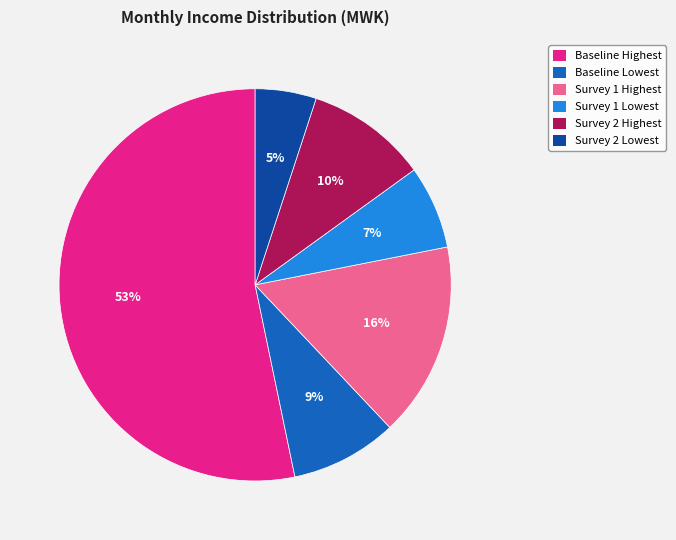

Is it true that Survey 1 Highest is 16% of the pie?

True